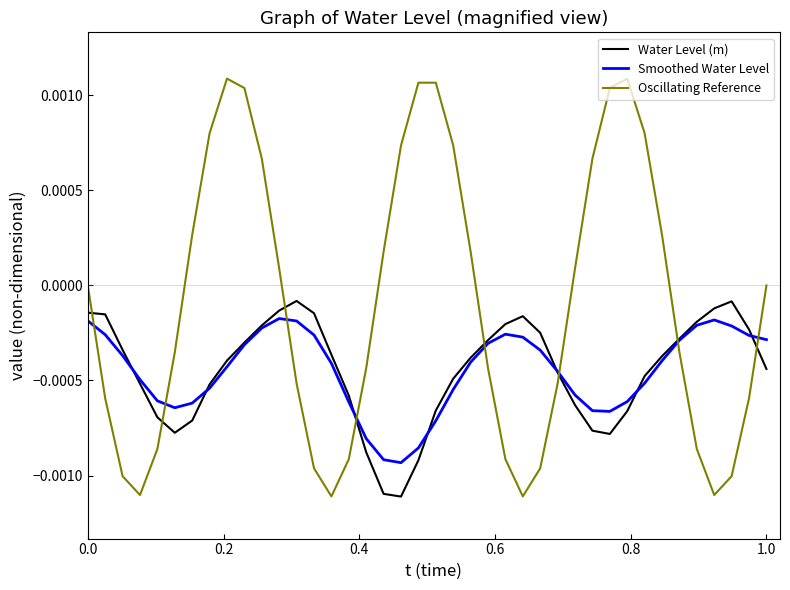

Rank the series by their maximum value, from lowest to highest.

Smoothed Water Level, Water Level (m), Oscillating Reference